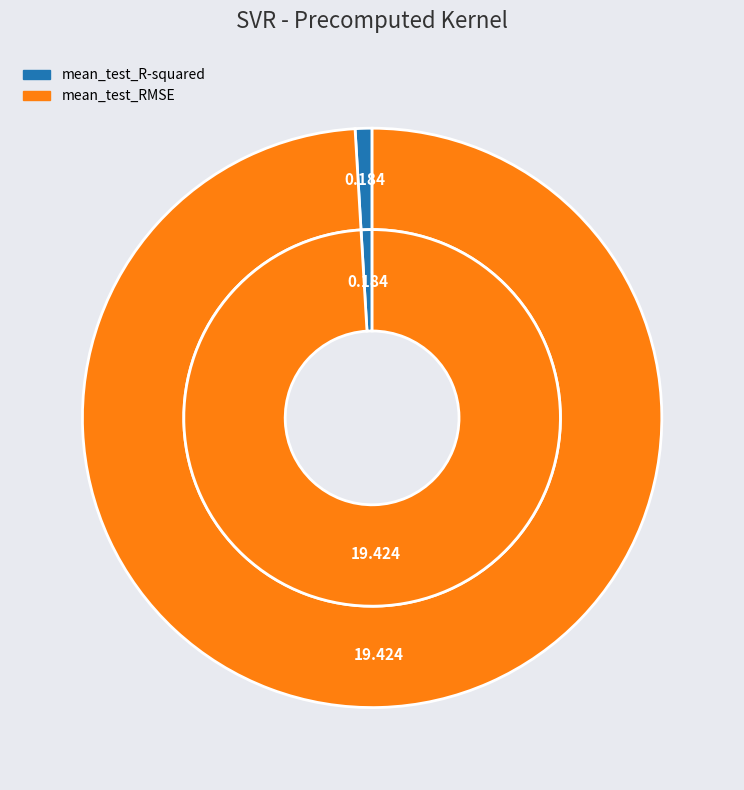

Is there a majority slice in this chart?

Yes